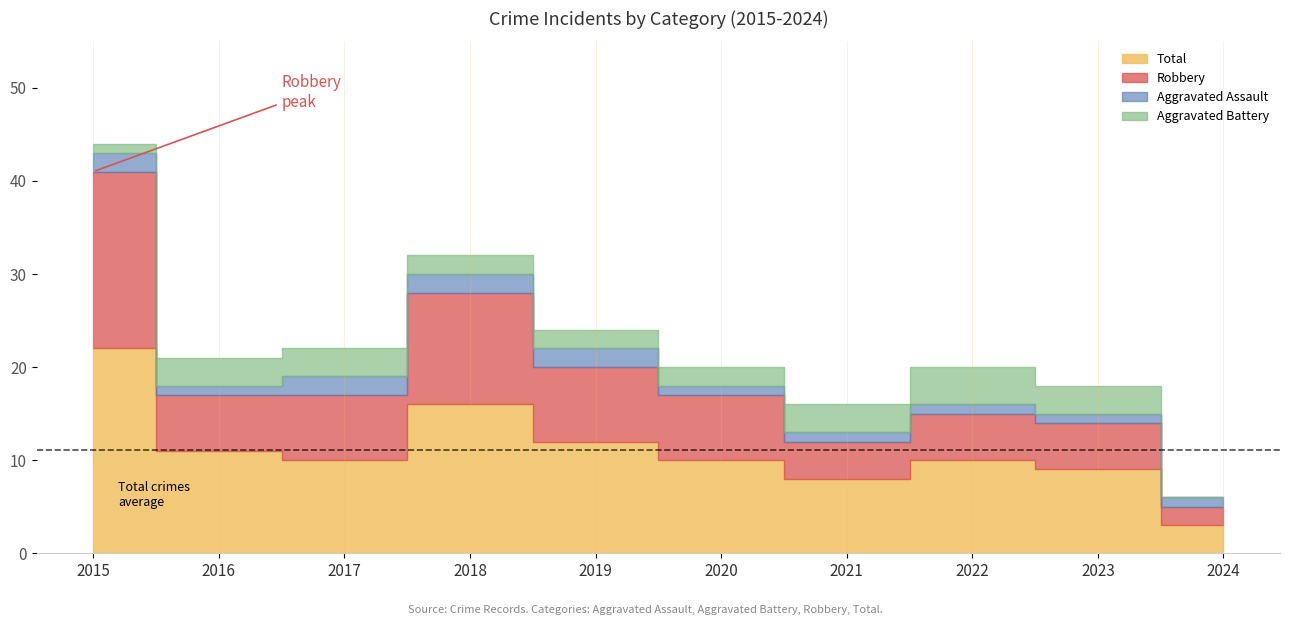

Reading left to right, what are all the values shown in this chart?

Aggravated Assault: 2	1	2	2	2	1	1	1	1	1
Aggravated Battery: 1	3	3	2	2	2	3	4	3	0
Robbery: 19	6	7	12	8	7	4	5	5	2
Total: 22	11	10	16	12	10	8	10	9	3